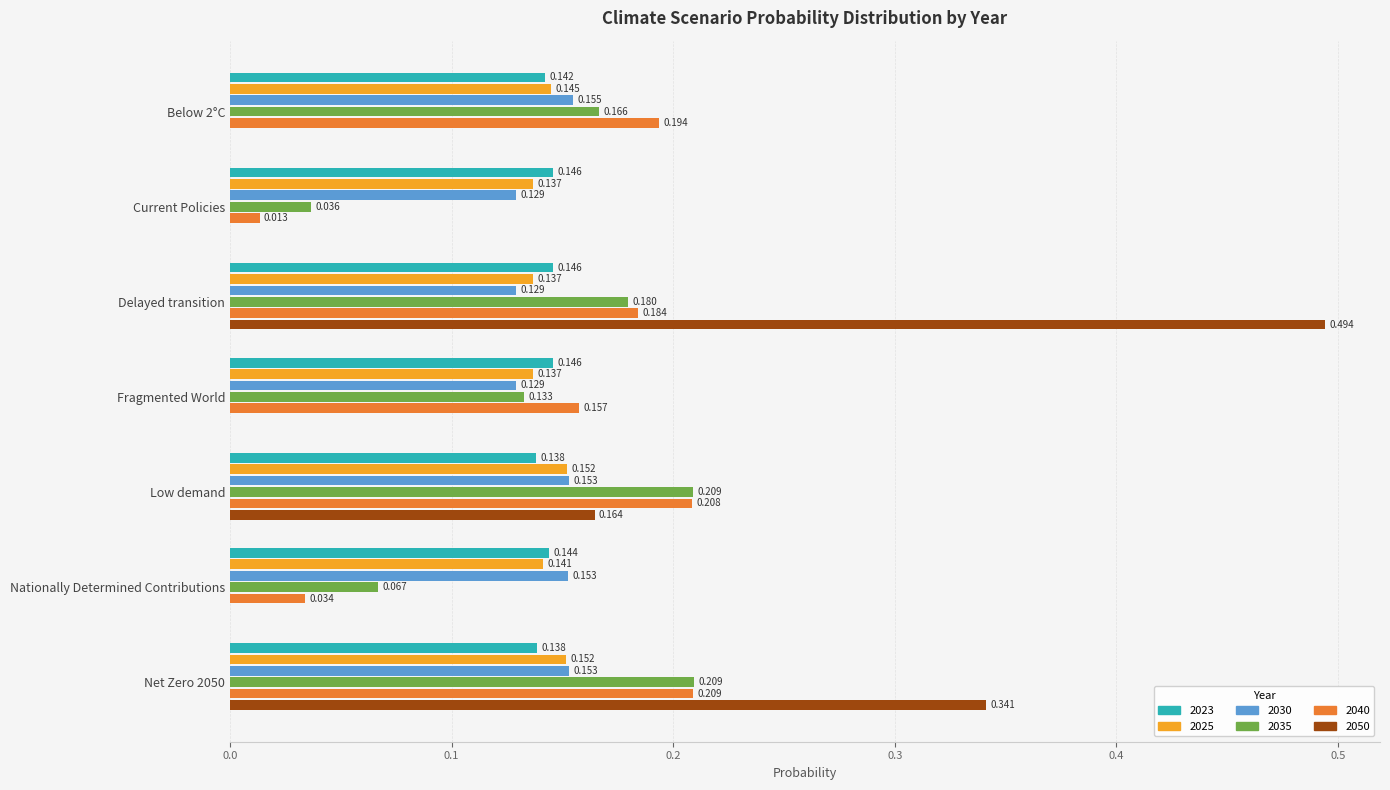

Which series has the widest spread of values?

2050